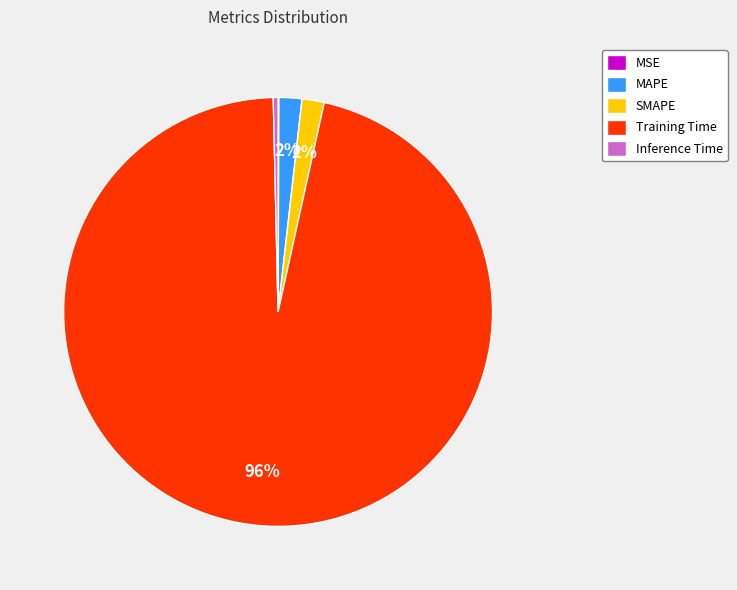

To the nearest percent, what is the average slice percentage?

20%